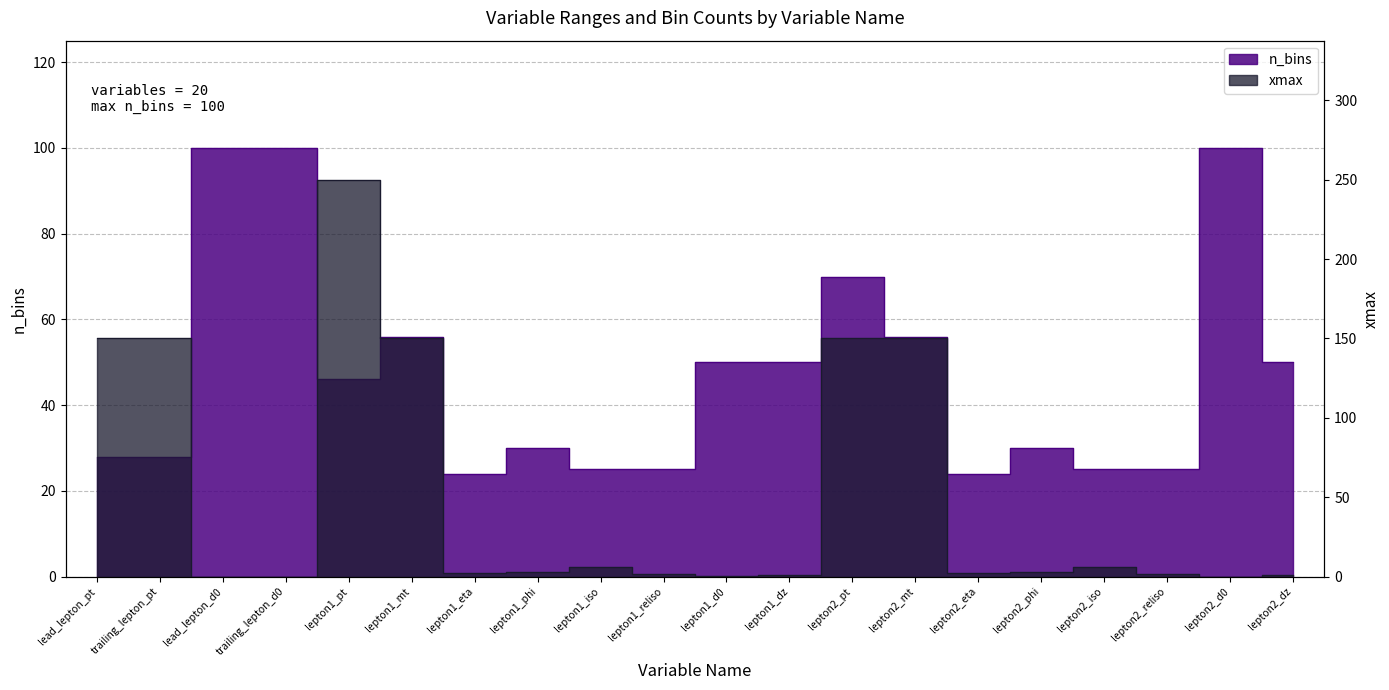

Is the value of xmax at lepton1_mt greater than the value of n_bins at lepton2_reliso?

Yes